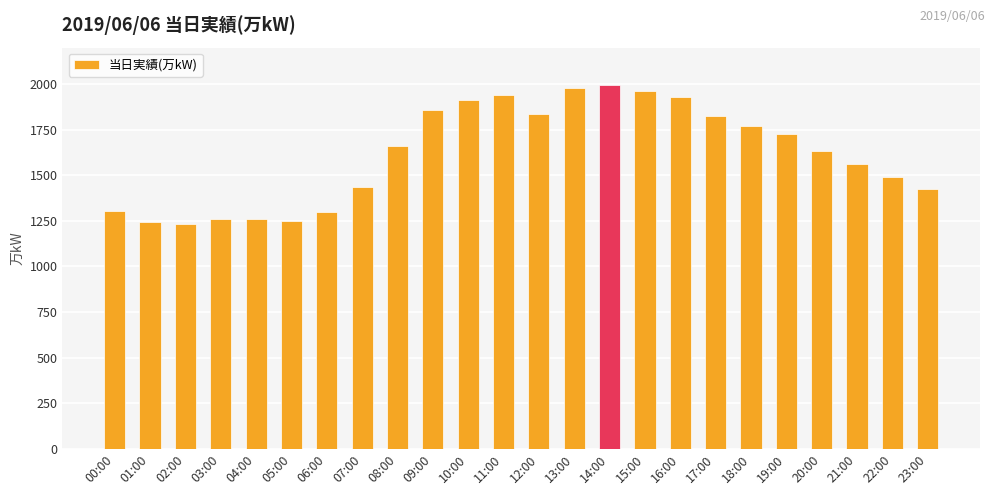

What is the value of the 6th bar from the left?

1248